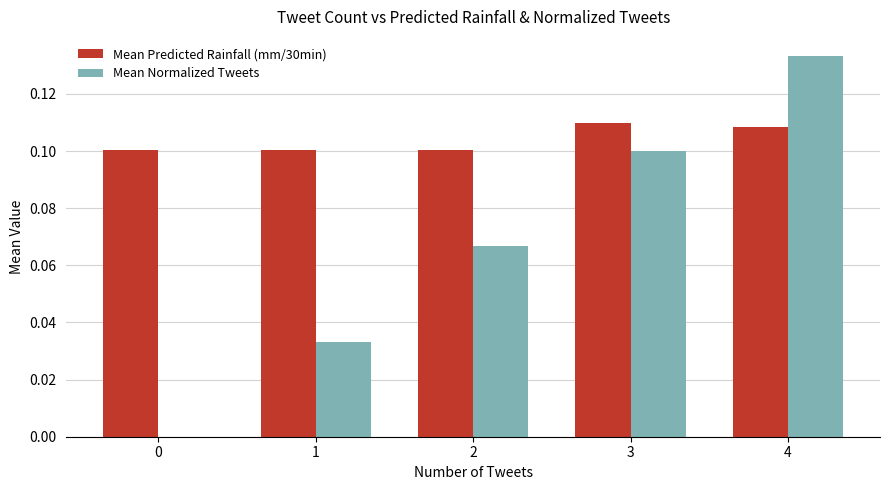

At which category is the sum across all series the highest?

4